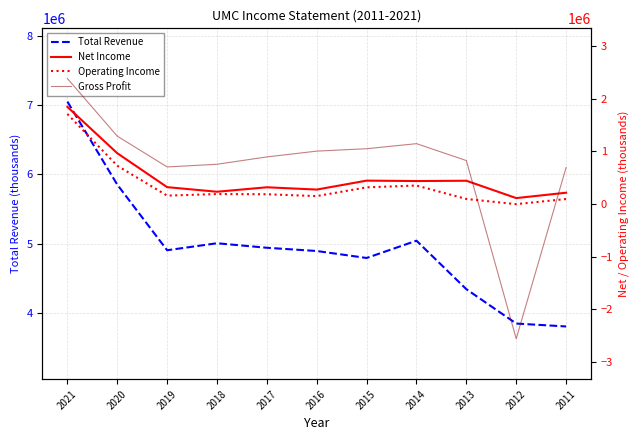

Reading left to right, extract all data points from this chart.

Total Revenue: 7050700	5852800	4905500	5006500	4941300	4894500	4793900	5043200	4343300	3847300	3805700
Net Income: 1846300	966200	321300	234100	318700	275200	445100	437300	443100	113500	215400
Operating Income: 1710800	728400	160100	190400	186100	151300	317400	352000	96700	-1800	95700
Gross Profit: 2384800	1290800	705500	756000	895600	1005600	1051500	1147300	826600	-2559500	694100